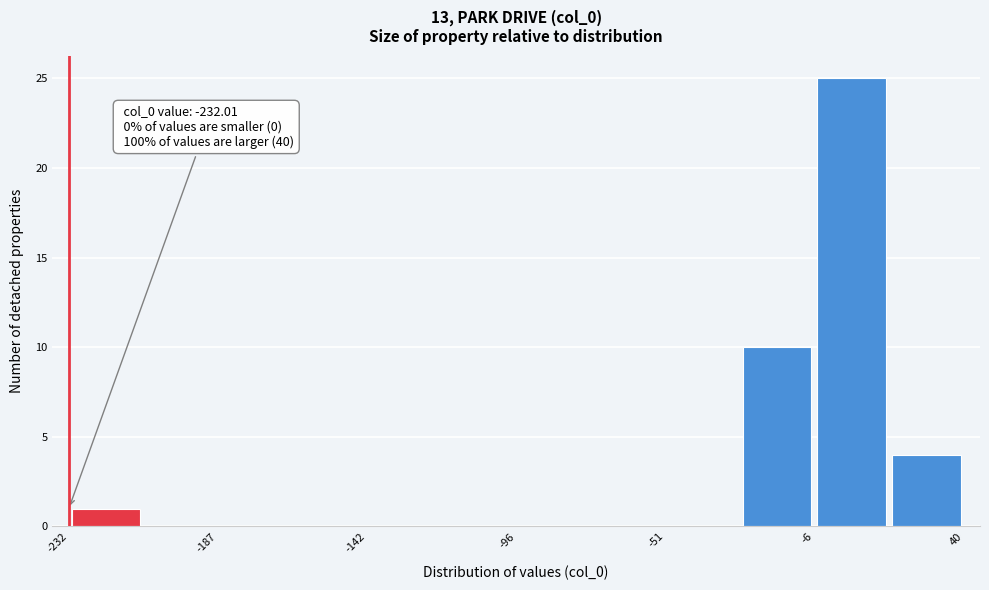

Which range on the x-axis has the tallest bar?

-5 to 15